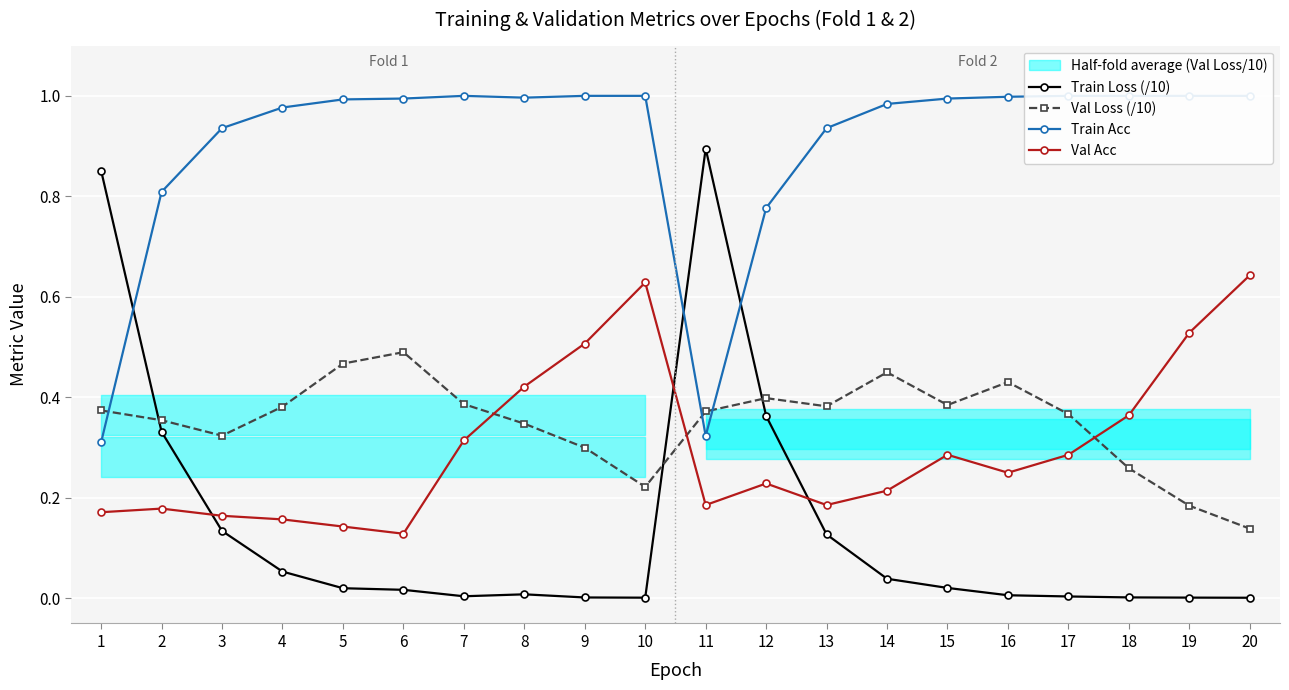

Which series ends up on top after the final intersection of Val Loss (/10) and Val Acc?

Val Acc